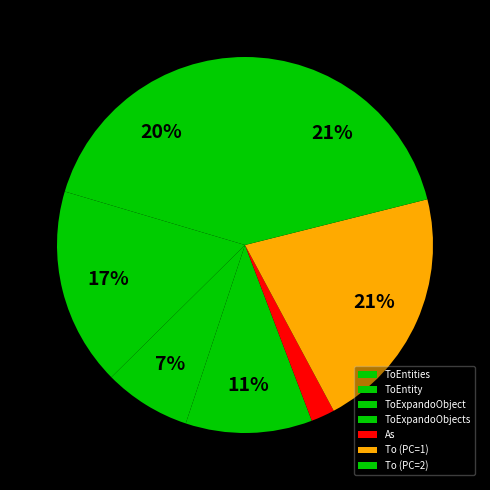

Which slice is the largest?

To (PC=1)